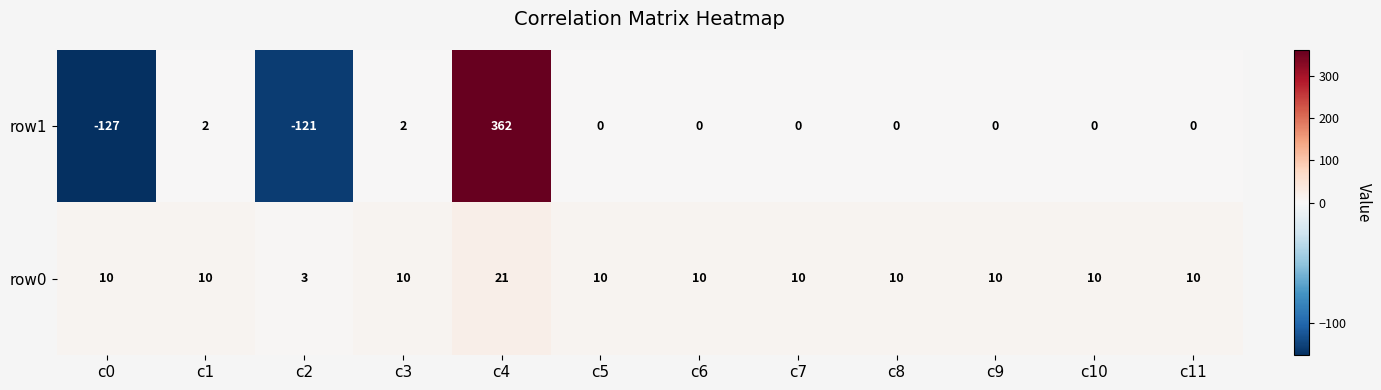

Rank the series by their maximum value, from highest to lowest.

row1, row0